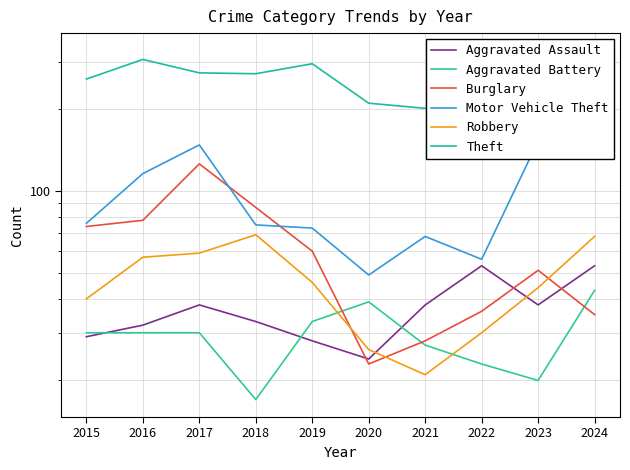

Where is the first local maximum for Motor Vehicle Theft?

2017